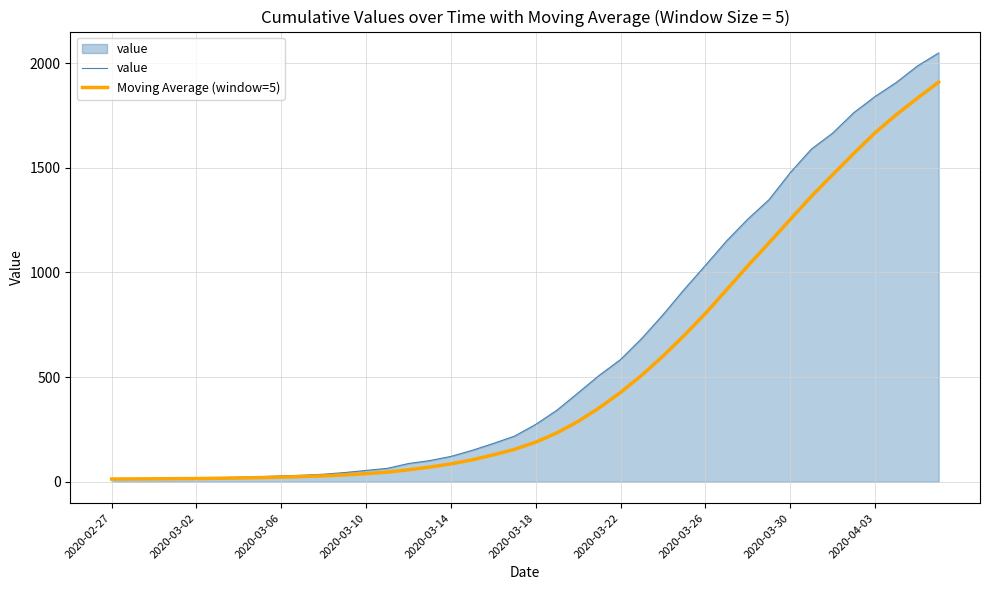

What is the maximum value for Moving Average (window=5)?

1909.8